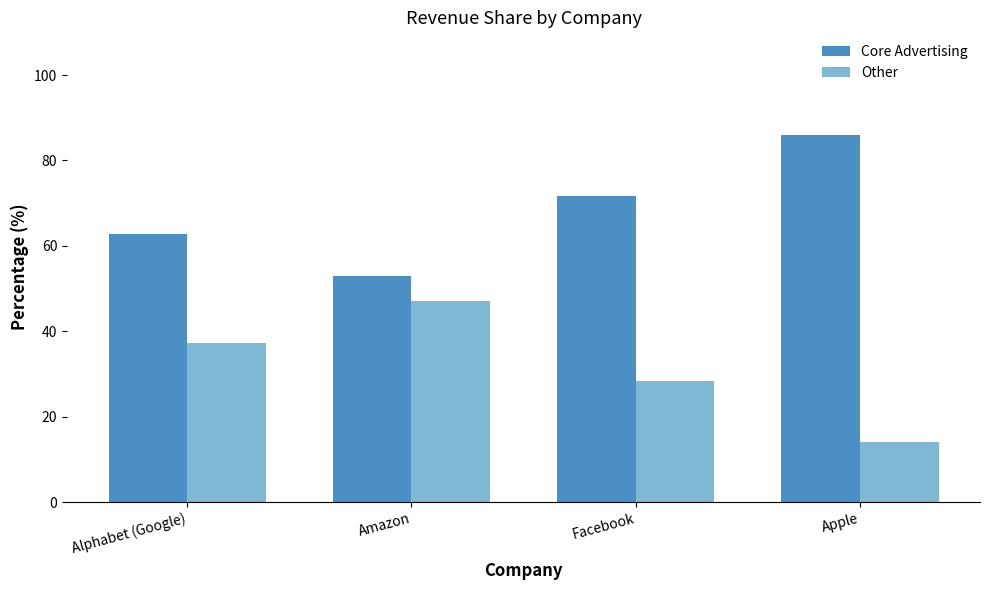

How many categories are shown in the chart?

4